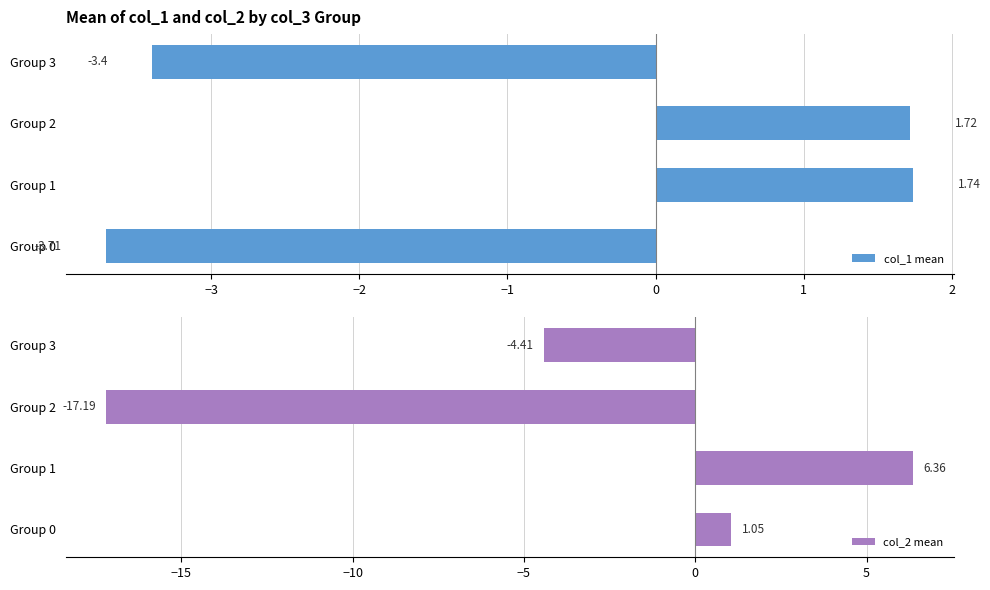

What is the sum of the col_1 mean values at Group 1 and Group 0?

-2.0